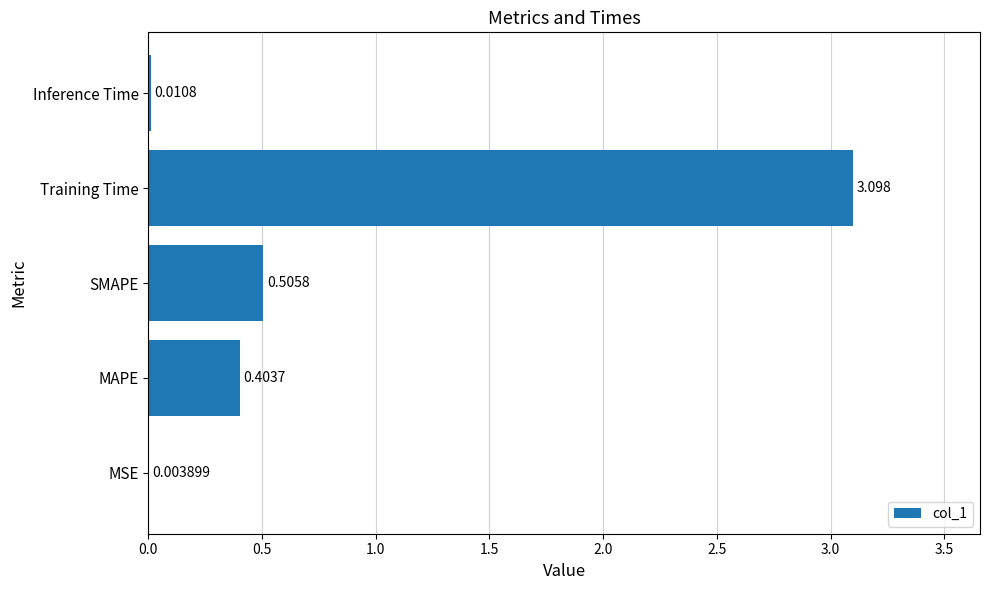

Which label corresponds to the largest value in the chart?

Training Time